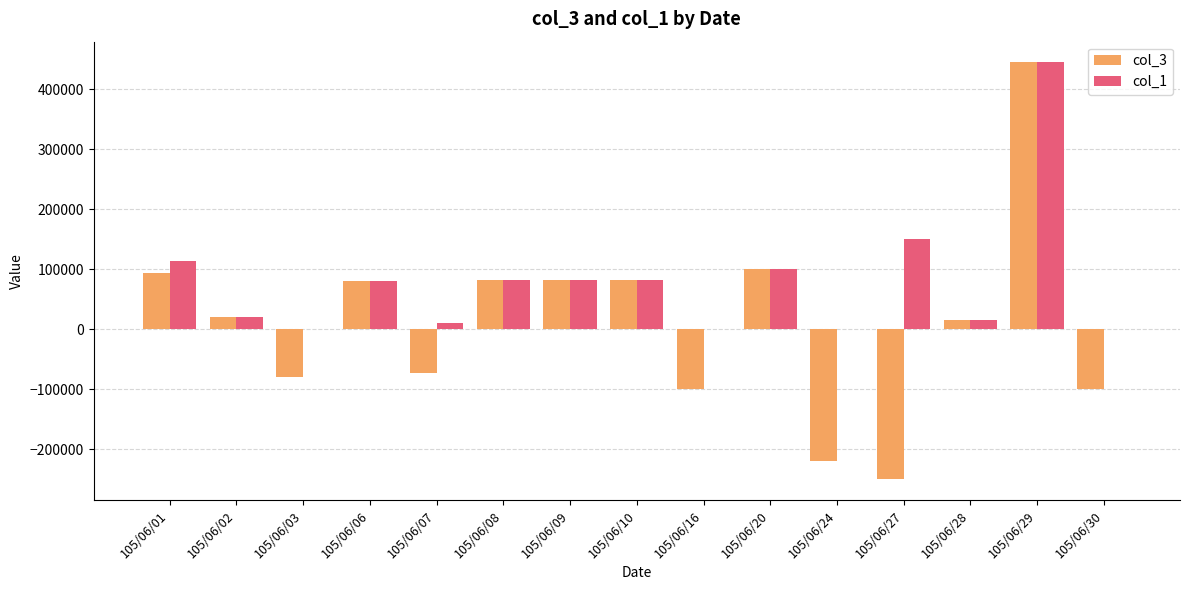

What is the approximate value of col_3 at 105/06/20?

100000